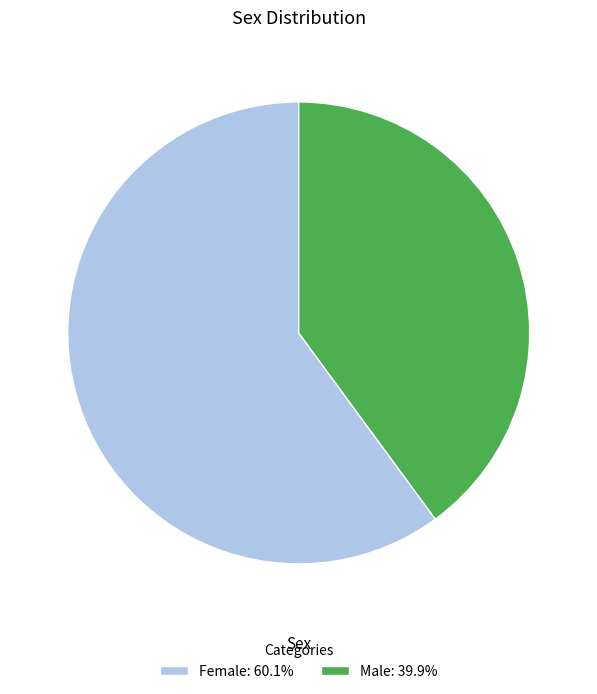

Which category has the smallest portion of the pie?

Male